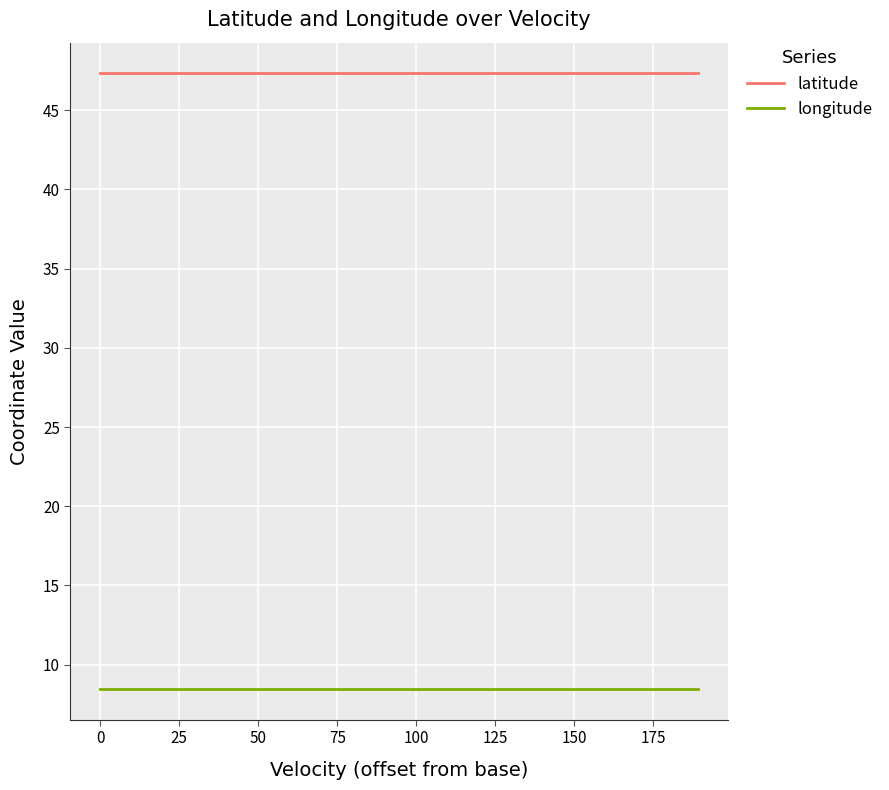

List the series in order of their peak value, highest first.

latitude, longitude